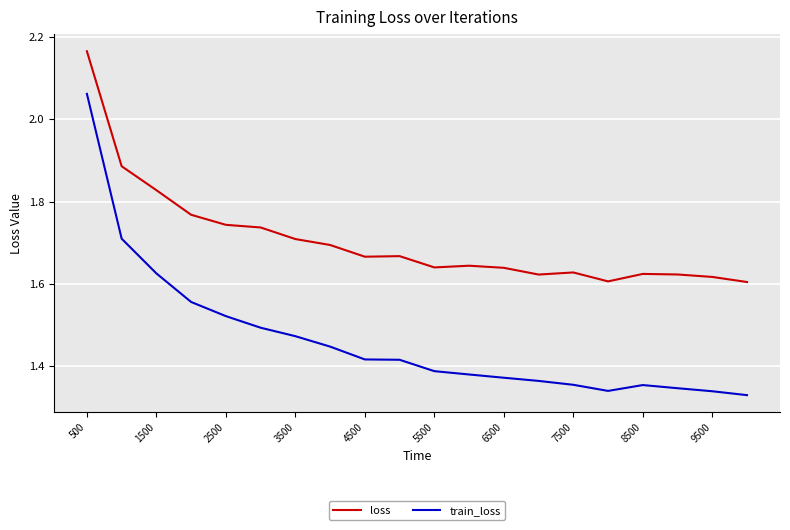

Which series has the widest spread of values?

train_loss